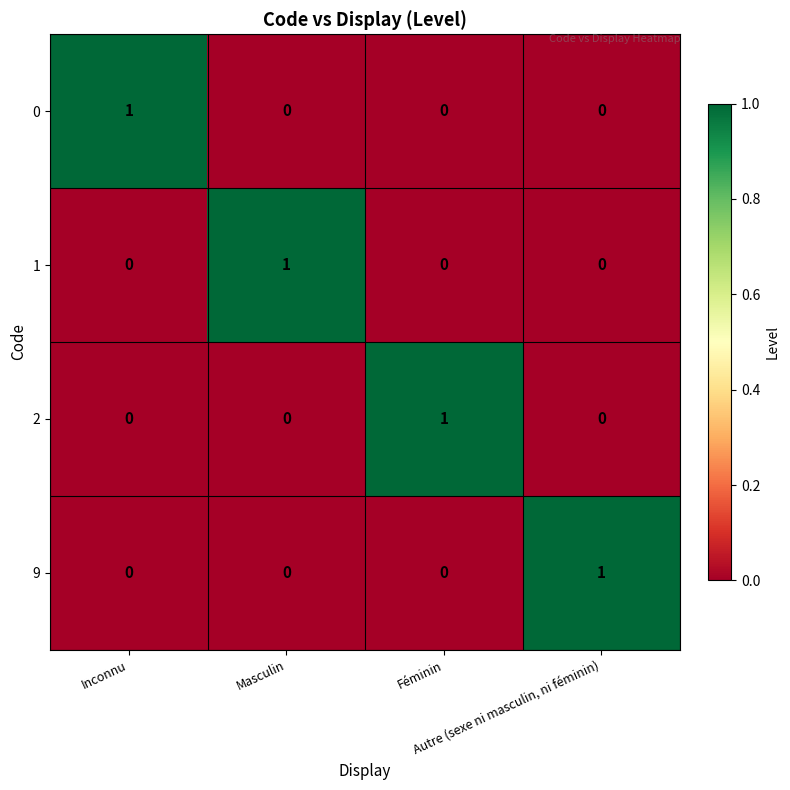

How many 1 values are between 0 and 1?

4